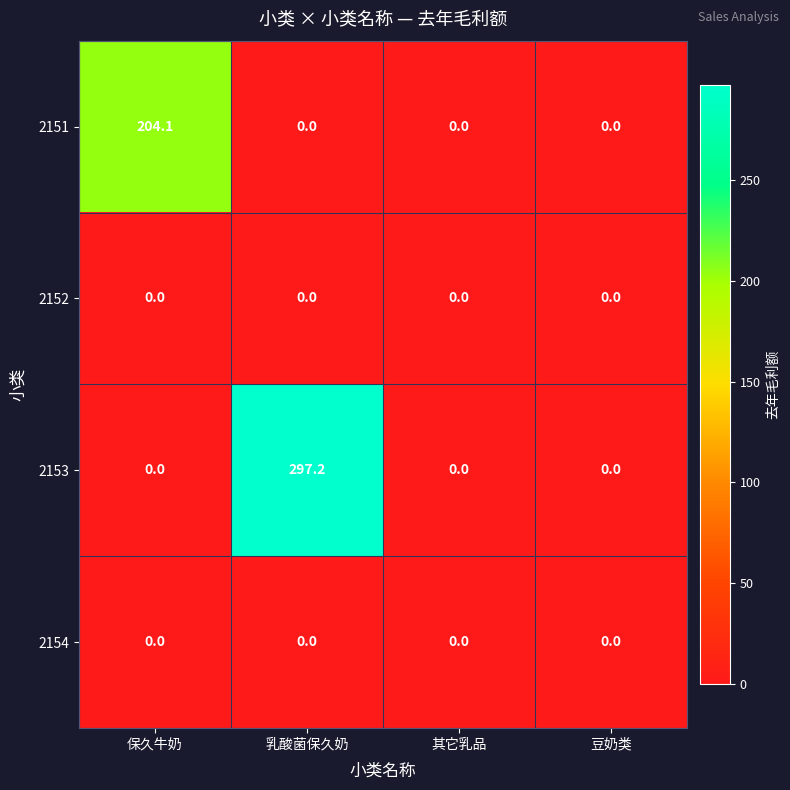

Which category has the highest value in the 2151 series?

保久牛奶